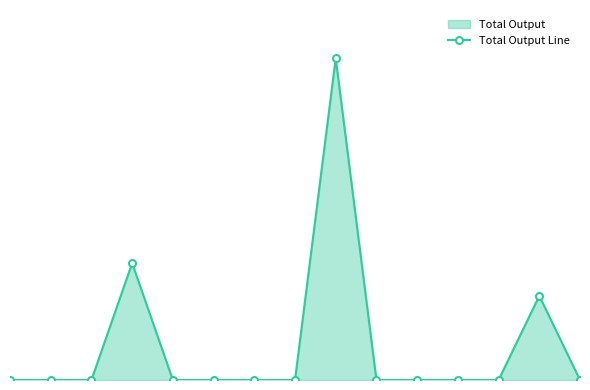

Reading left to right, extract all data points from this chart.

0	0	0	400	0	0	0	0	1101	0	0	0	0	288	0